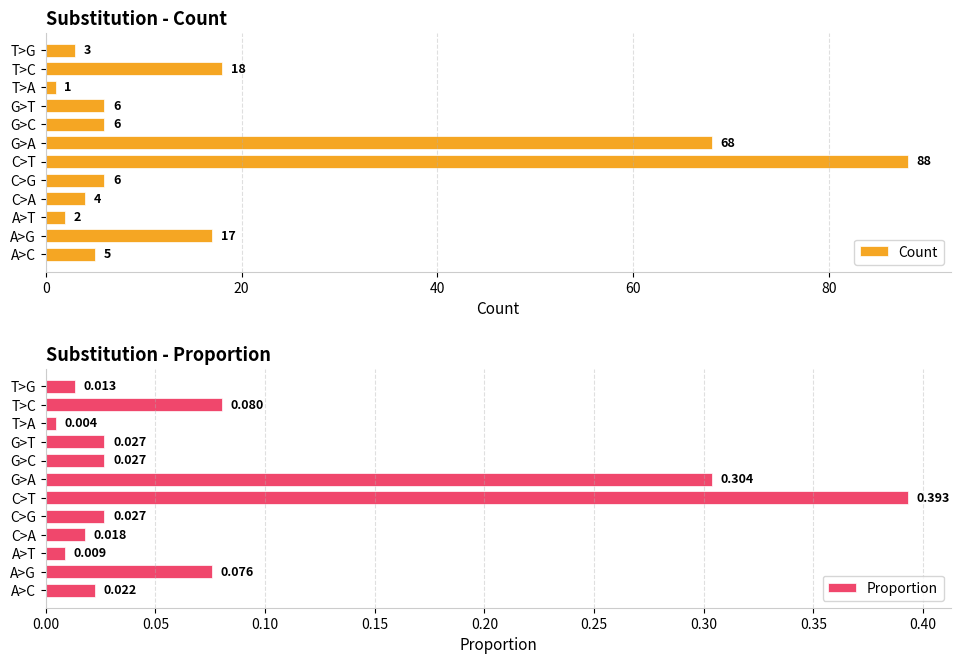

The Count series shows 96 at G>A. True or false?

False